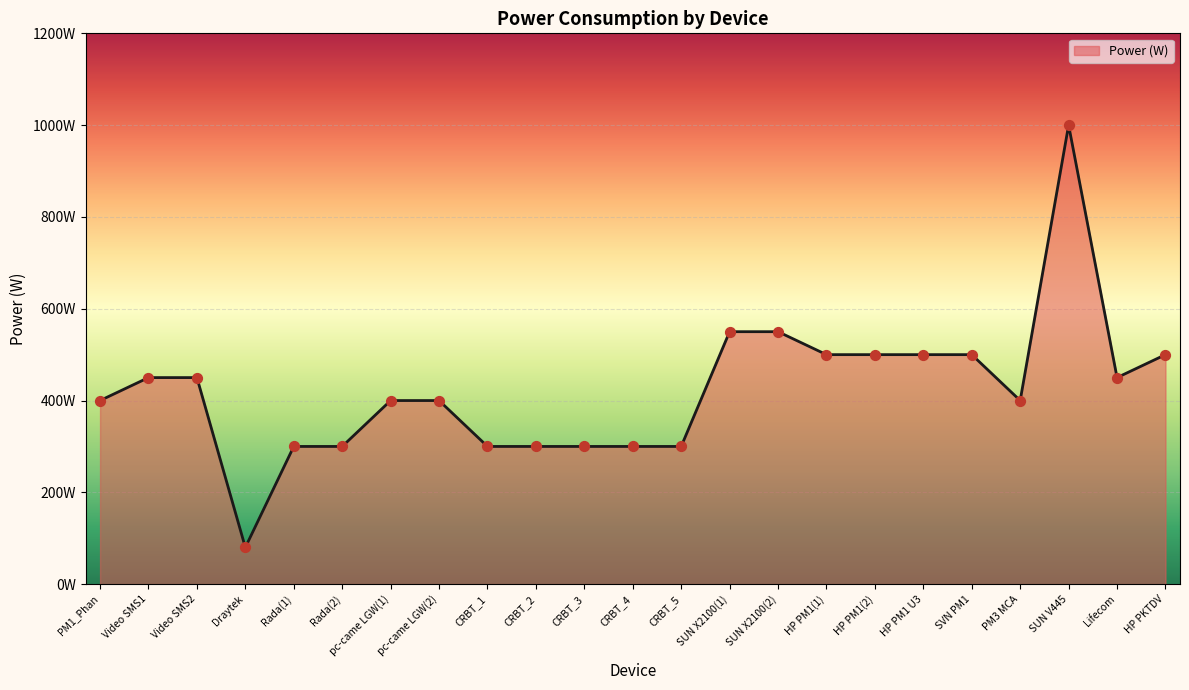

What is the change in value from CRBT_5 to HP PM1 U3?

+200